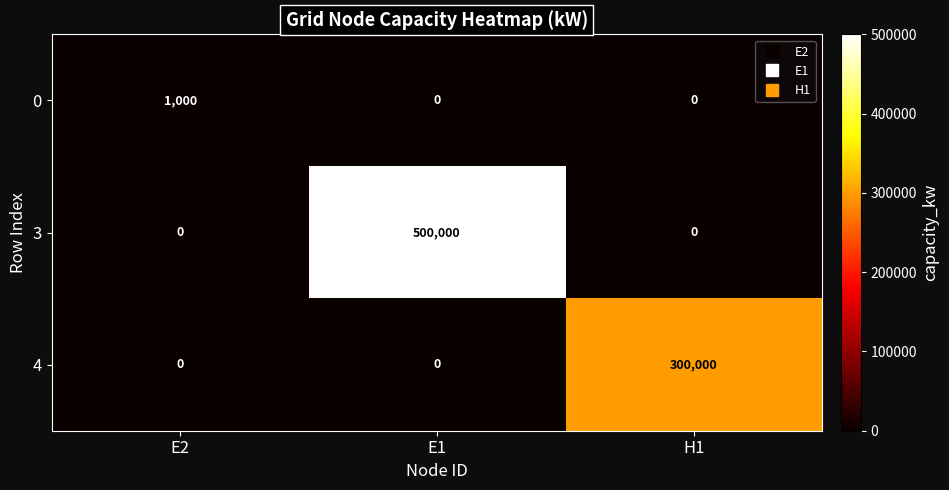

Reading left to right, what are all the values shown in this chart?

0: E2=1000	E1=0	H1=0
3: E2=0	E1=500000	H1=0
4: E2=0	E1=0	H1=300000